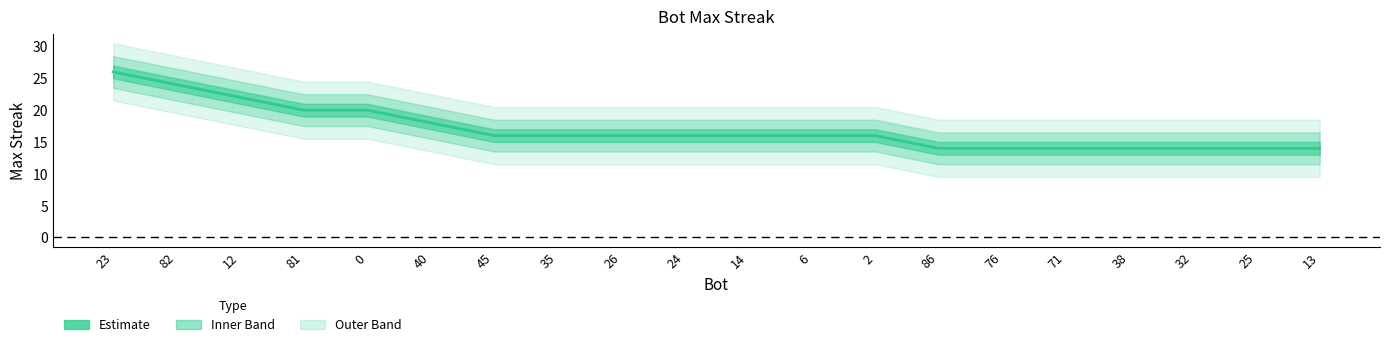

Reading left to right, transcribe all the data shown in this chart.

23=26	82=24	12=22	81=20	0=20	40=18	45=16	35=16	26=16	24=16	14=16	6=16	2=16	86=14	76=14	71=14	38=14	32=14	25=14	13=14